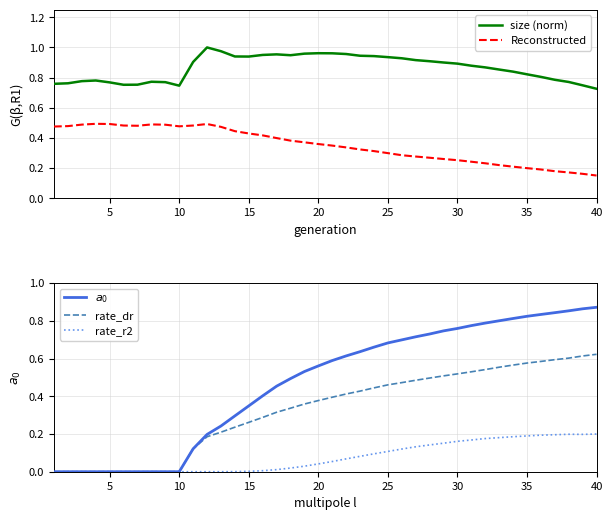

True or false: Reconstructed and size (norm) intersect in this chart.

False